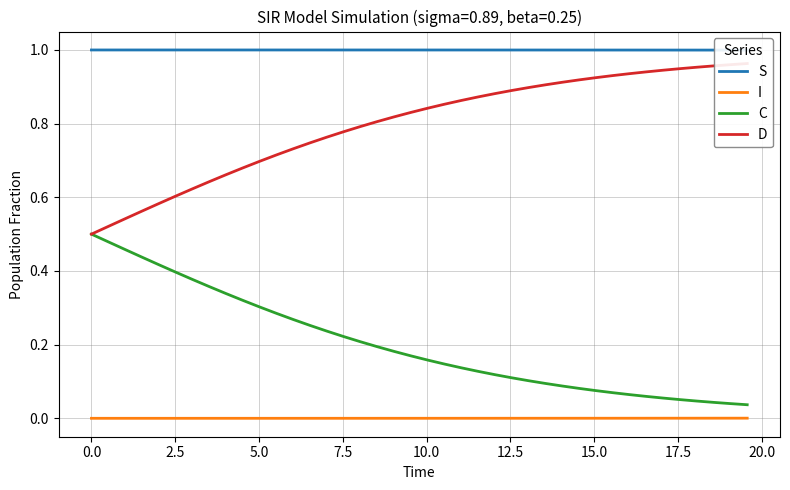

True or false: C and S cross at least once.

False